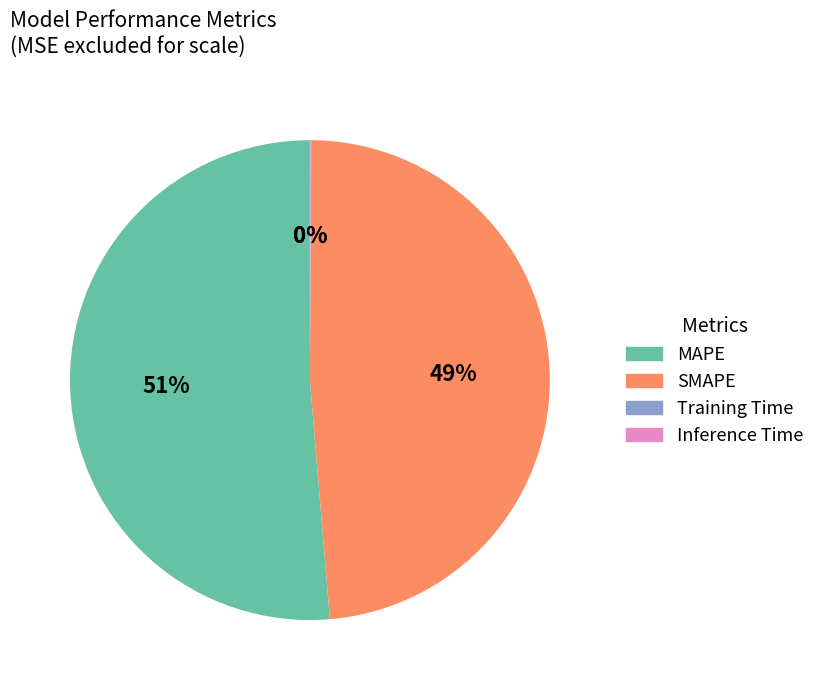

Is it true that SMAPE is 49% of the pie?

True